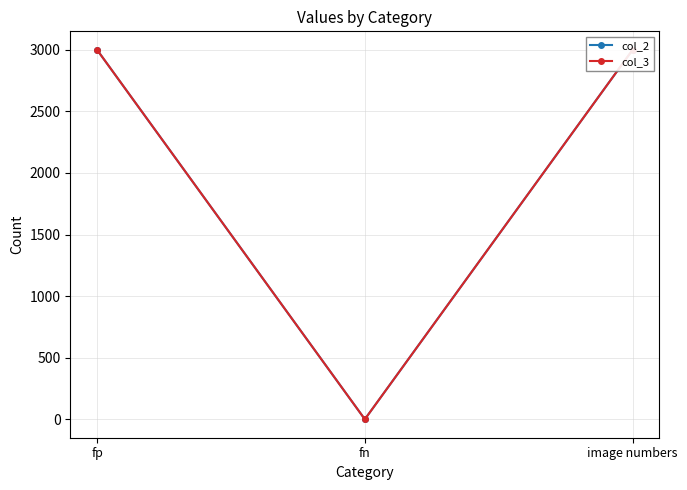

What is the value of the col_2 point at the 1st from the left?

3000